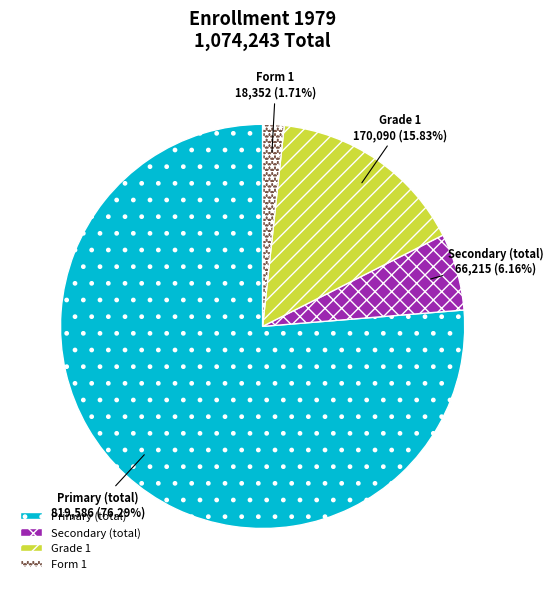

To the nearest percent, what is the combined percentage of Primary (total) and Form 1?

78%